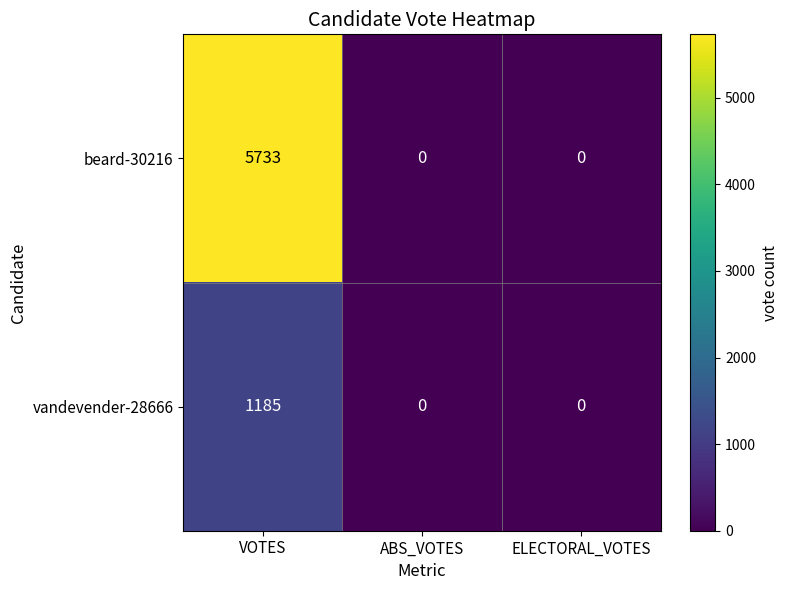

What is the greatest value displayed?

5733